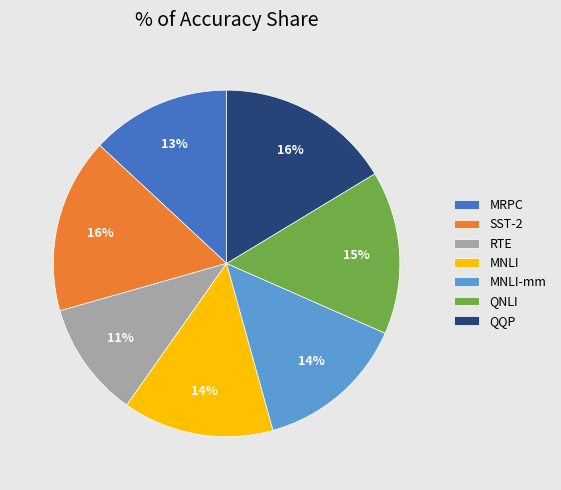

To the nearest percent, what percentage of the pie is MNLI?

14%